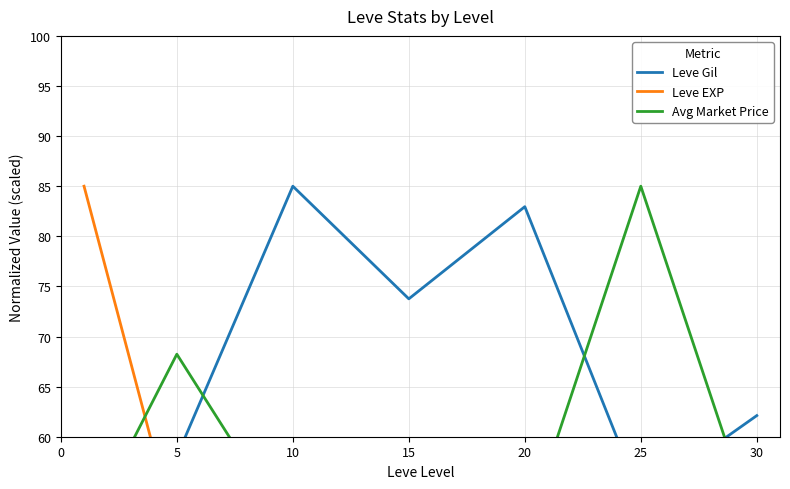

What is the difference between the maximum and minimum values in the Avg Market Price series?

35.0